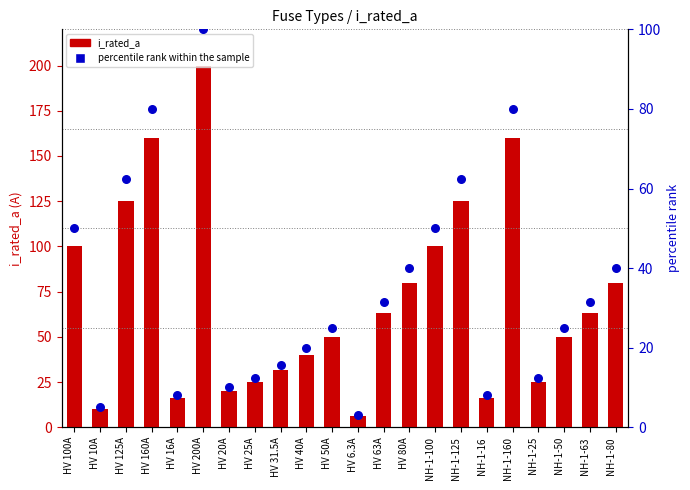

At which category is the sum across all series the highest?

HV 200A